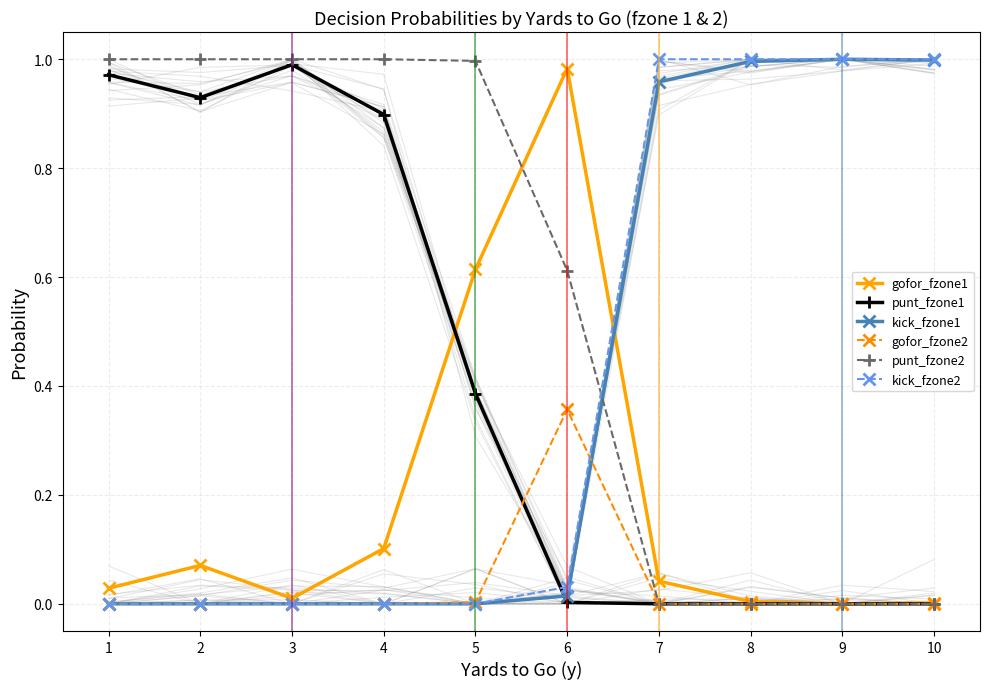

Which series changed the most between 3 and 5?

gofor_fzone1